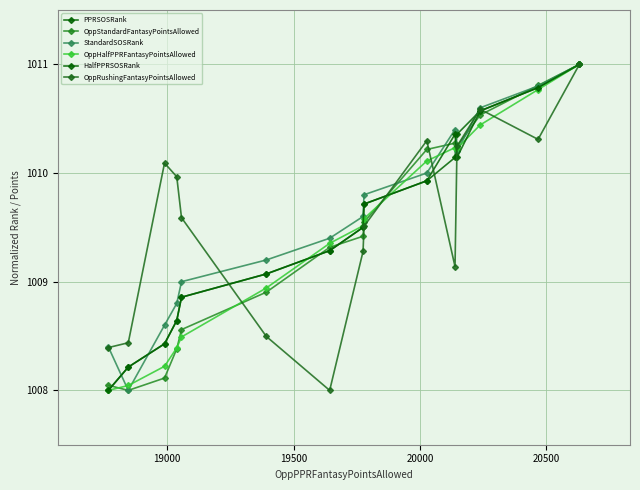

True or false: OppHalfPPRFantasyPointsAllowed has more than 0 points higher than both neighbors.

True